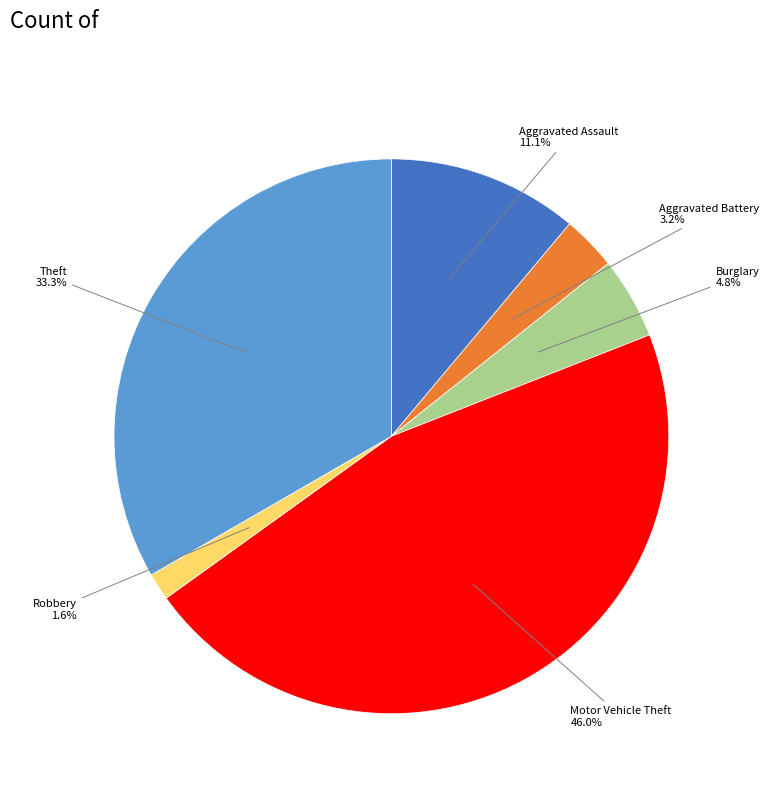

Is there any slice that represents more than half of the pie?

No